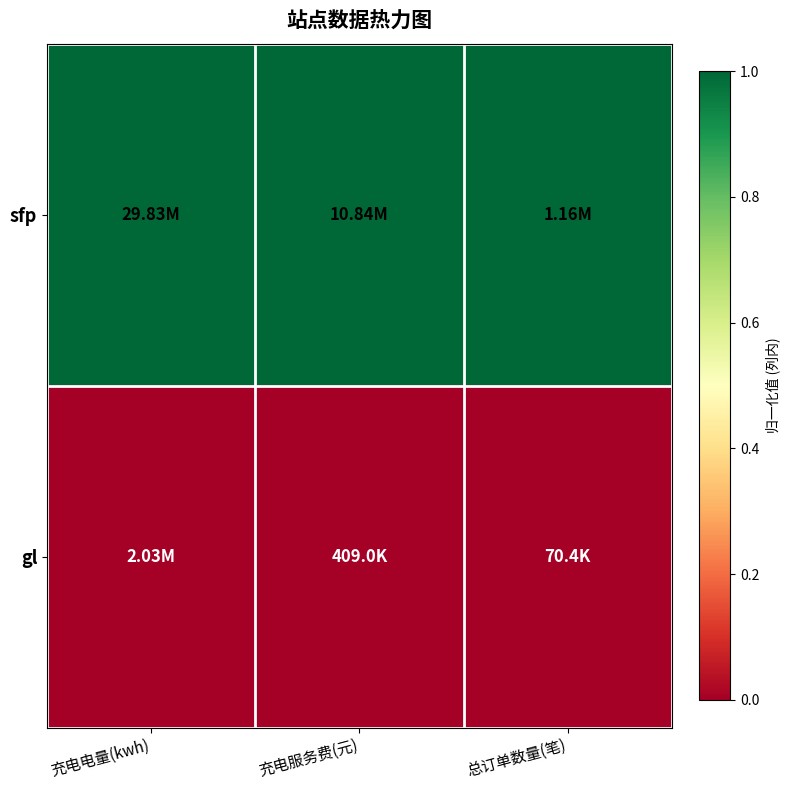

Rank the series by their maximum value, from lowest to highest.

gl, sfp